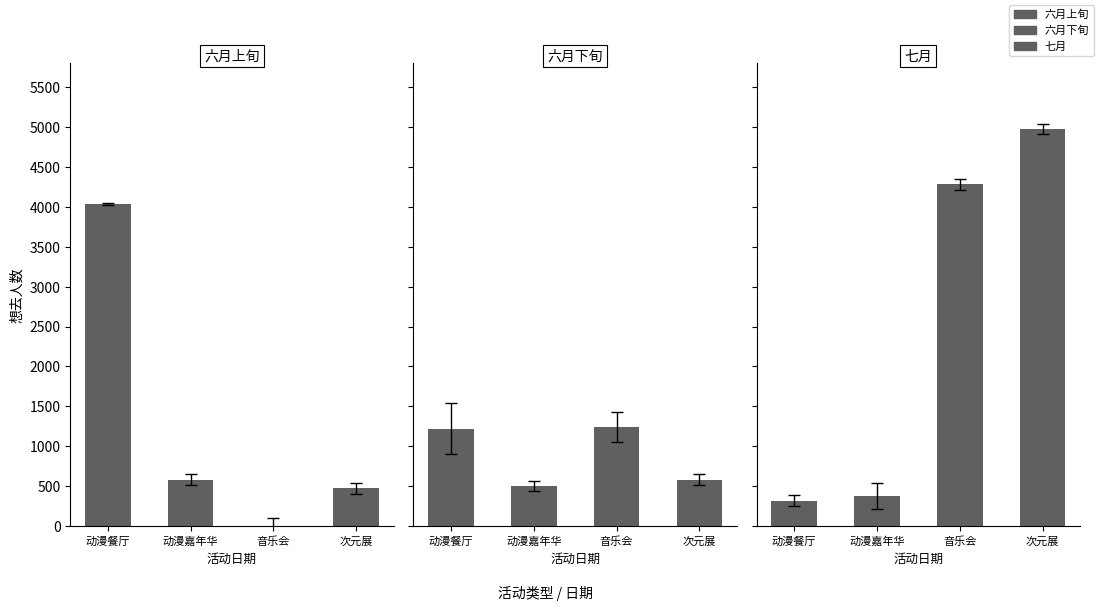

What is the greatest value displayed?

4974